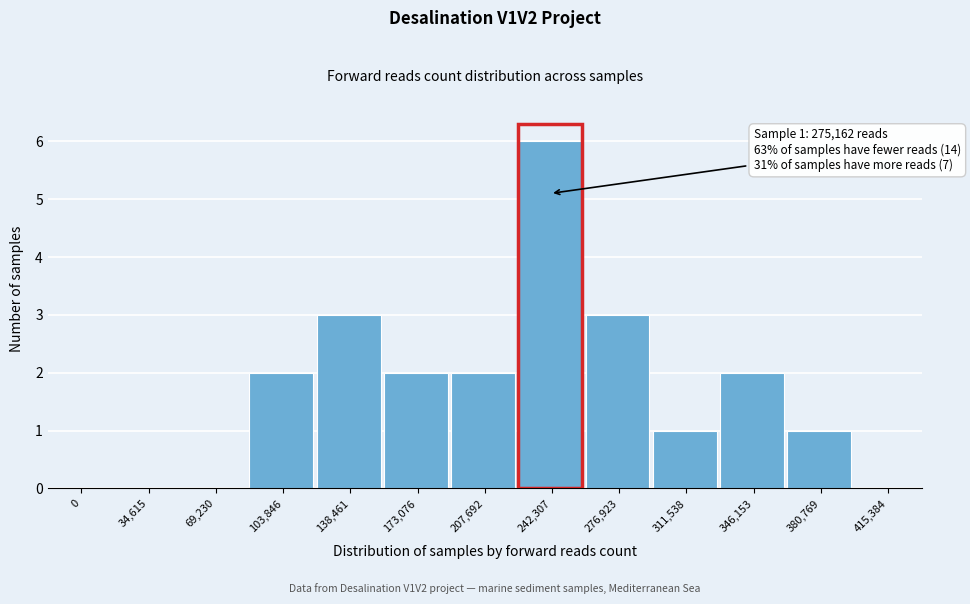

Reading left to right, transcribe all the data shown in this chart.

0=0	34,615=0	69,230=0	103,846=2	138,461=3	173,076=2	207,692=2	242,307=6	276,923=3	311,538=1	346,153=2	380,769=1	415,384=0